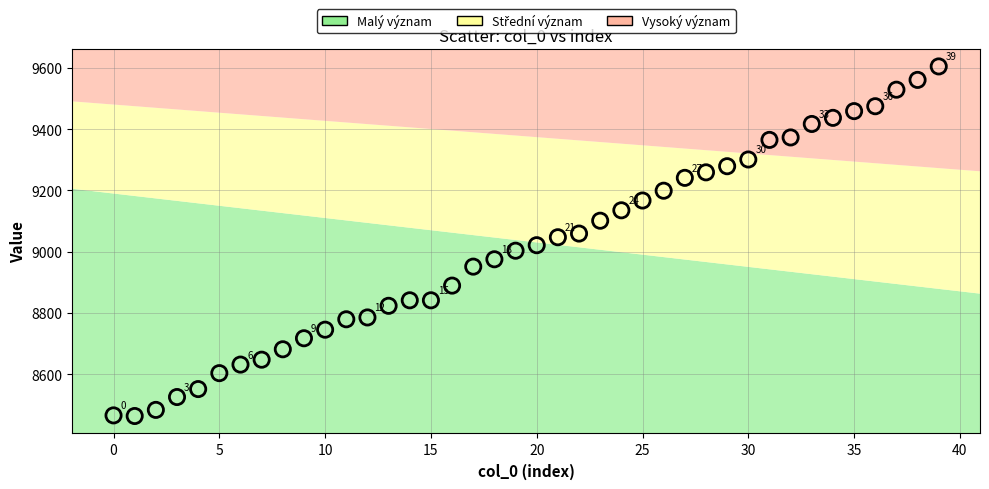

What is the range of Y values (max minus min)?

1142